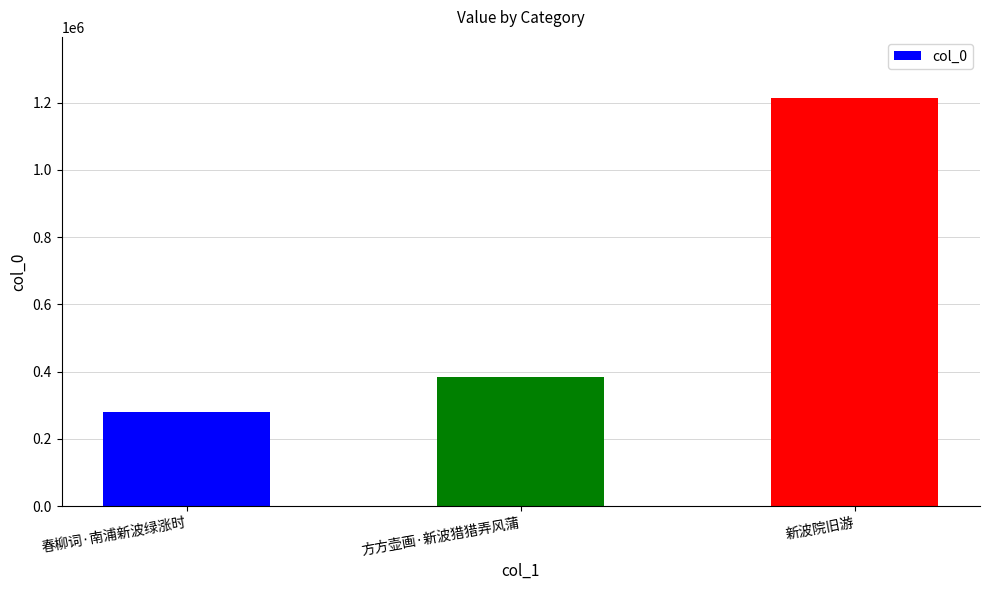

Count the number of categories in the chart.

3